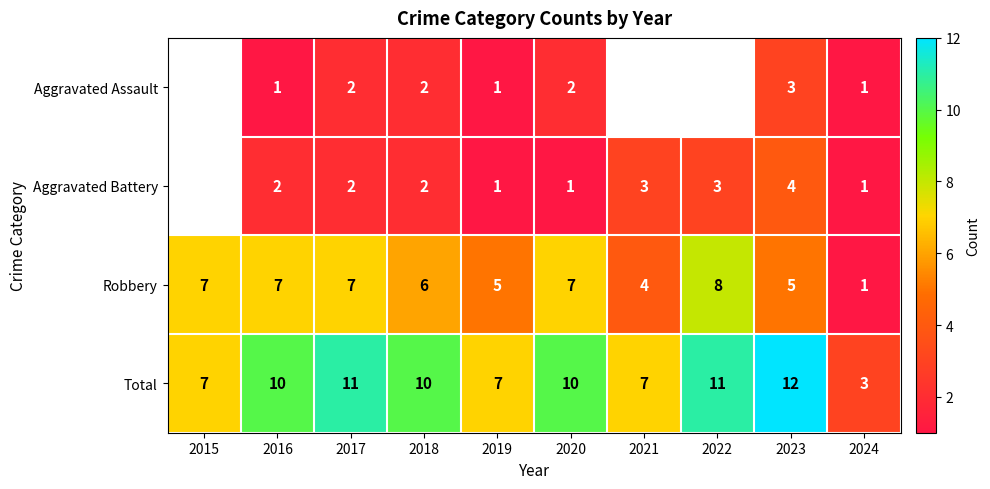

The value of Total at 2017 is 11. True or false?

True